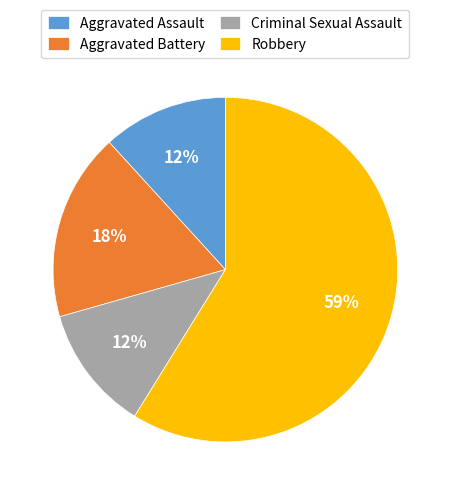

Between Aggravated Assault and Robbery, which is larger?

Robbery